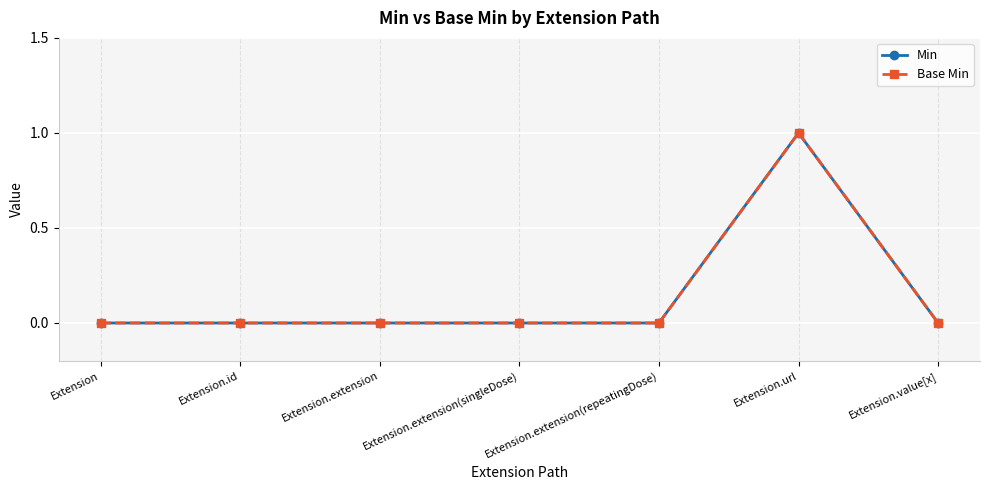

Is this an area chart (filled region under the line)?

No